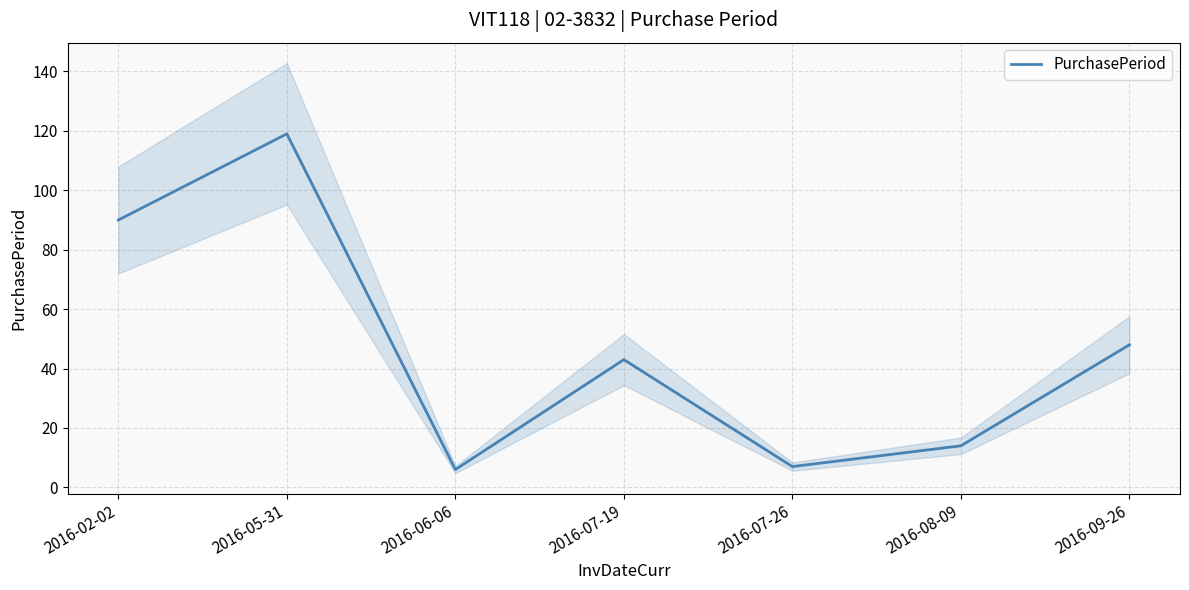

What is the difference between the maximum and minimum values?

113